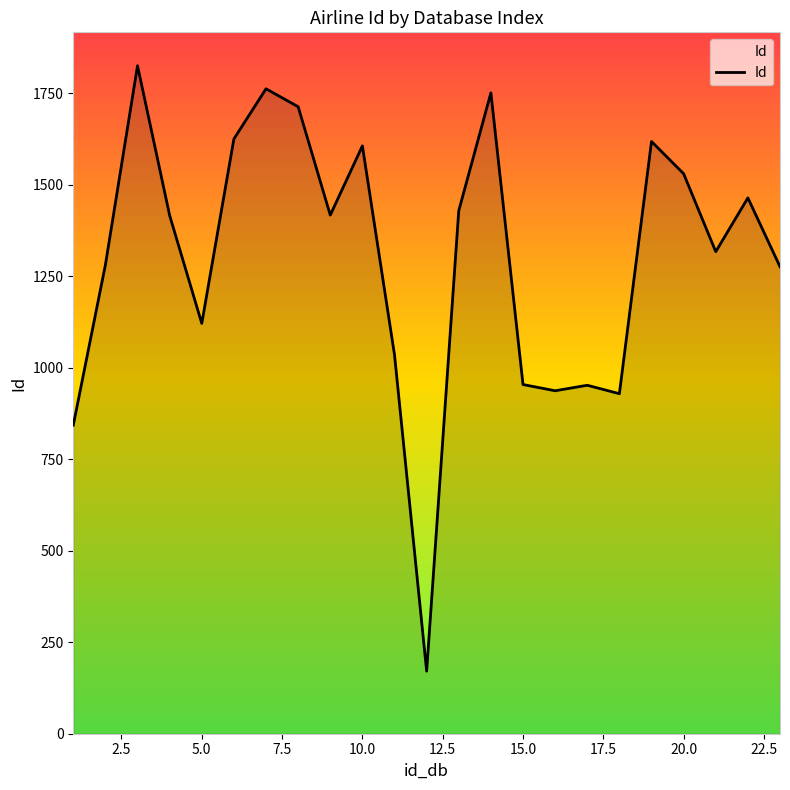

How many lines are shown in the chart?

1